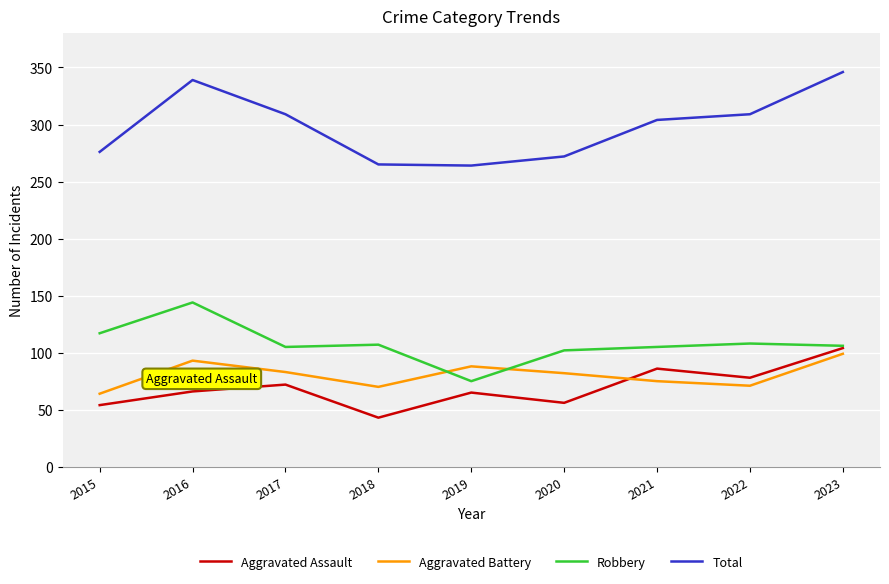

Read the Aggravated Battery value at 2016, to the nearest 5.

95